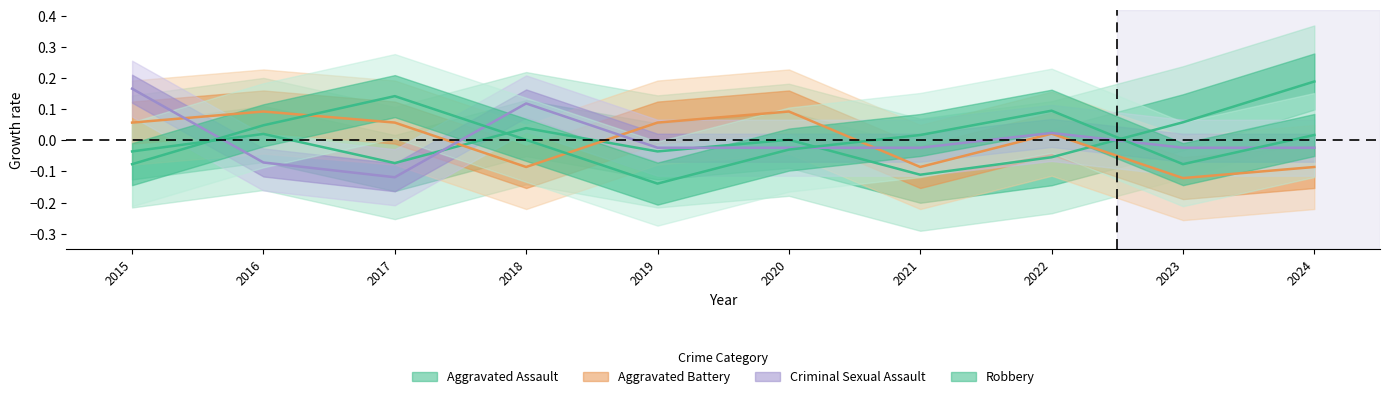

The Aggravated Battery series shows -0.0 at 2023. True or false?

False